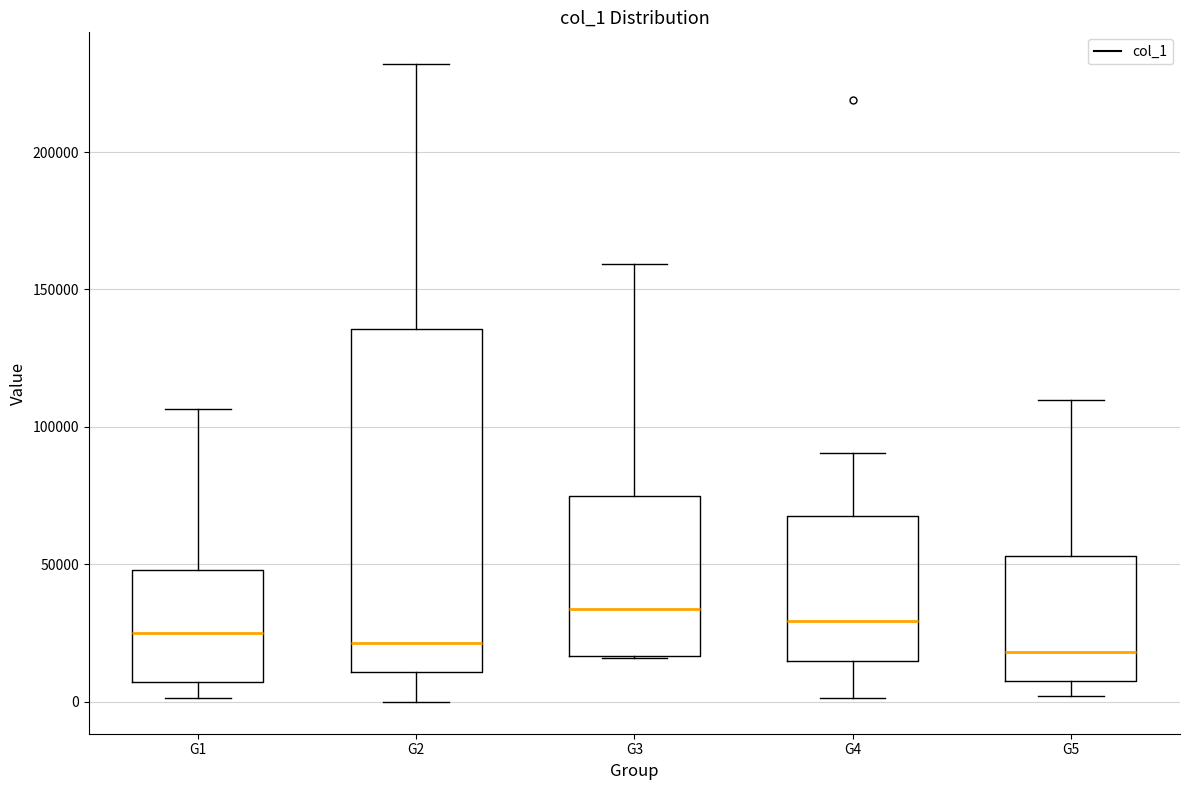

Reading left to right, read every box against the y-axis: the position of its median line, the range the box covers, and the ends of its whiskers. The values are not printed on the chart, so give them approximately, as read against the axis.

G1: median 25000, box 5000 to 50000, whiskers 0 to 105000
G2: median 20000, box 10000 to 135000, whiskers 0 to 230000
G3: median 35000, box 15000 to 75000, whiskers 15000 to 160000
G4: median 30000, box 15000 to 70000, whiskers 0 to 90000
G5: median 20000, box 10000 to 55000, whiskers 0 to 110000